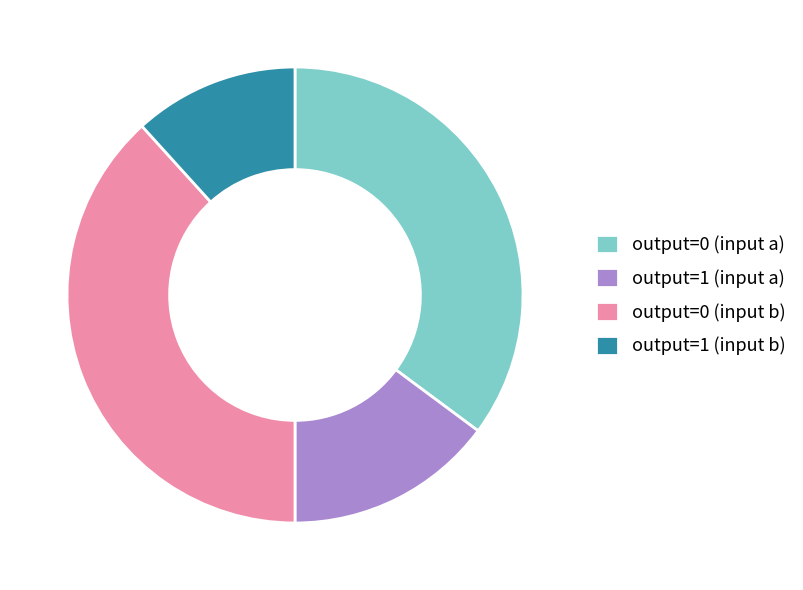

Approximately how many times larger is the value at output=0 (input a) compared to output=1 (input a)?

2.4